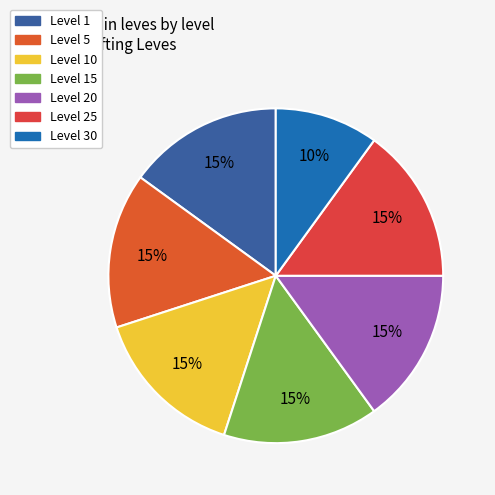

How many segments does this pie chart have?

7